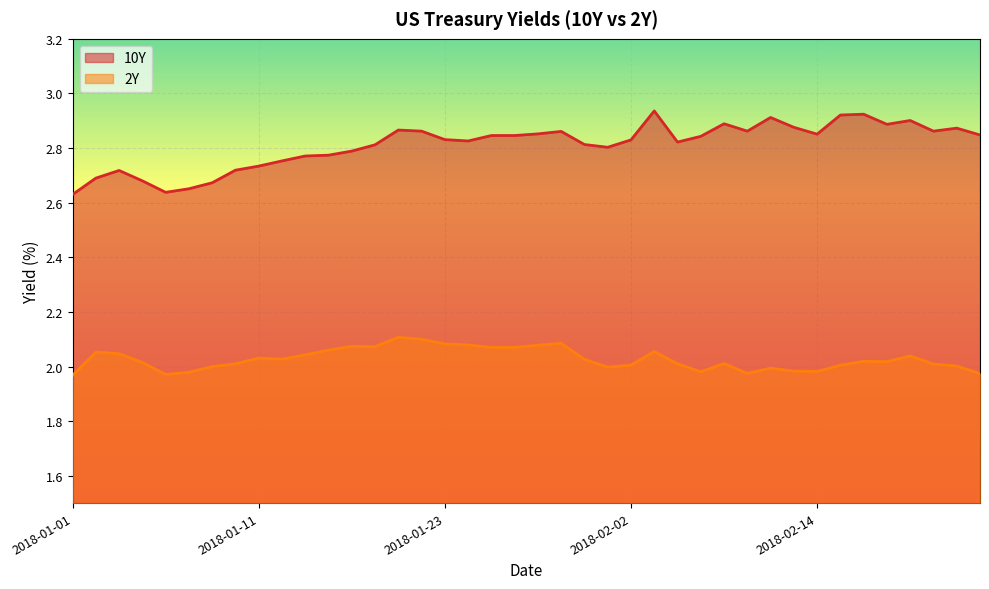

How many lines are shown in the chart?

2